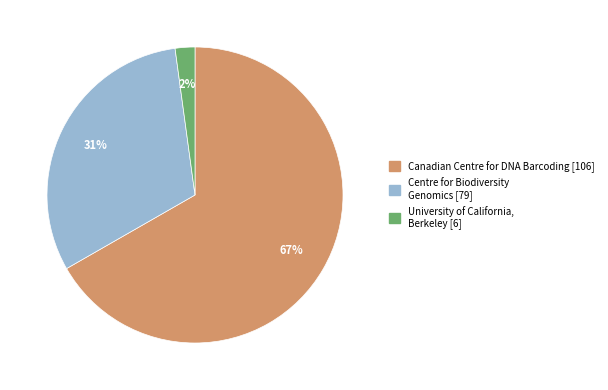

Is there any slice that represents more than half of the pie?

Yes